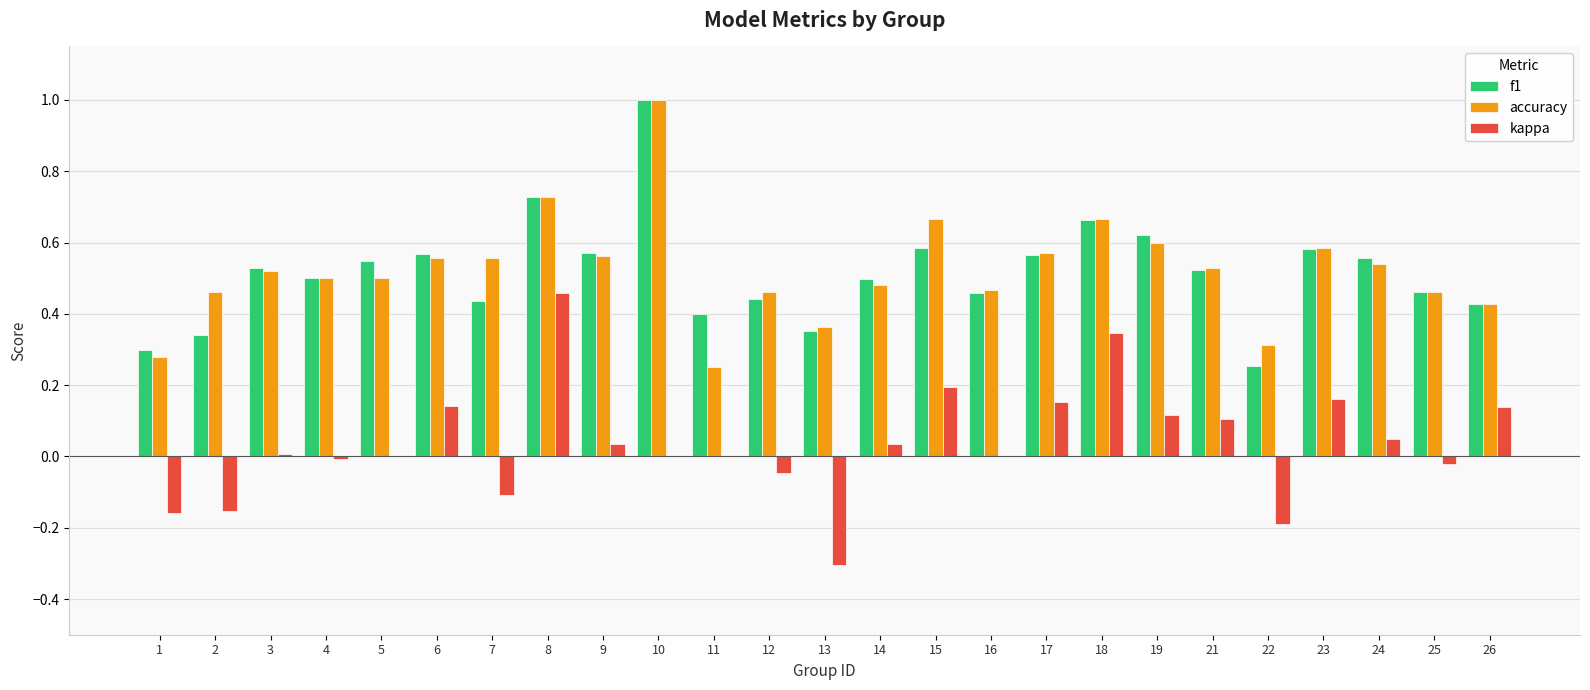

True or false: accuracy has a value of 1.7 at 10.

False